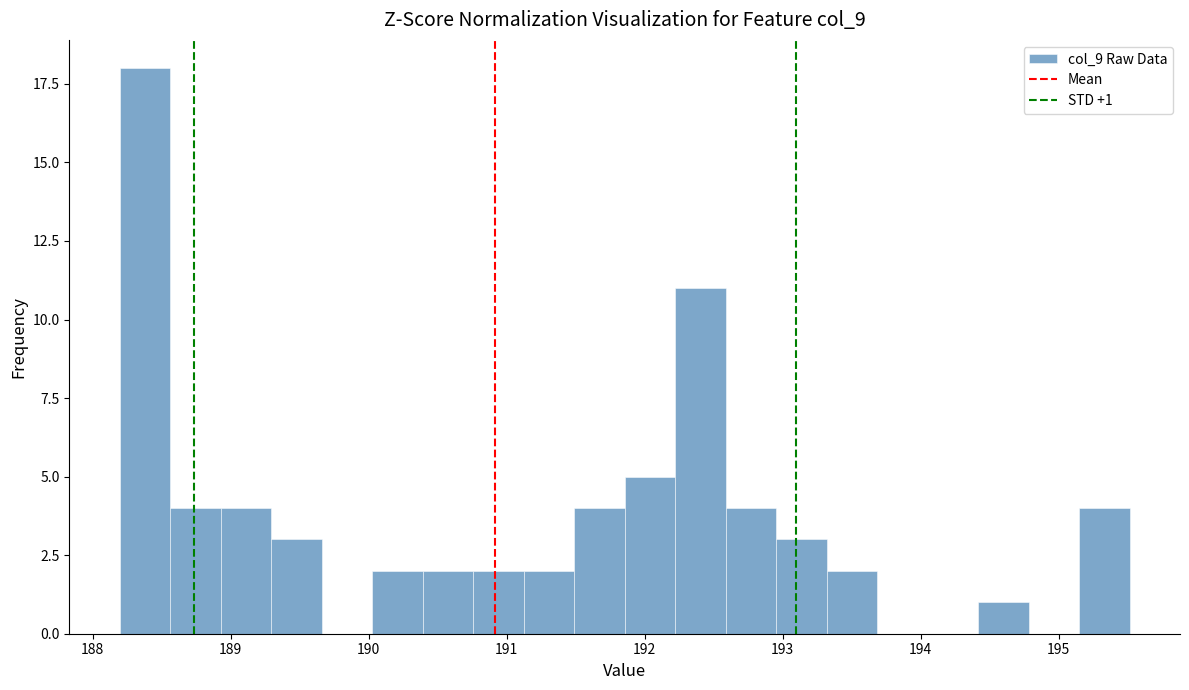

Around what value on the x-axis is the tallest bar? Give the approximate position of its centre, as read against the axis.

188.4